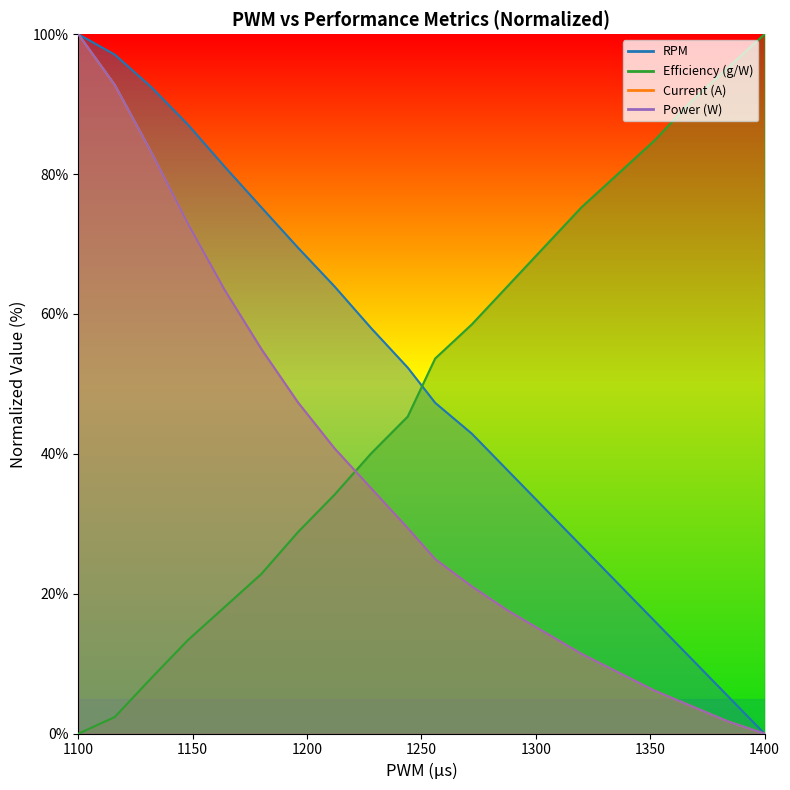

What is the value of the Efficiency (g/W) point at the 14th from the left?

69.7